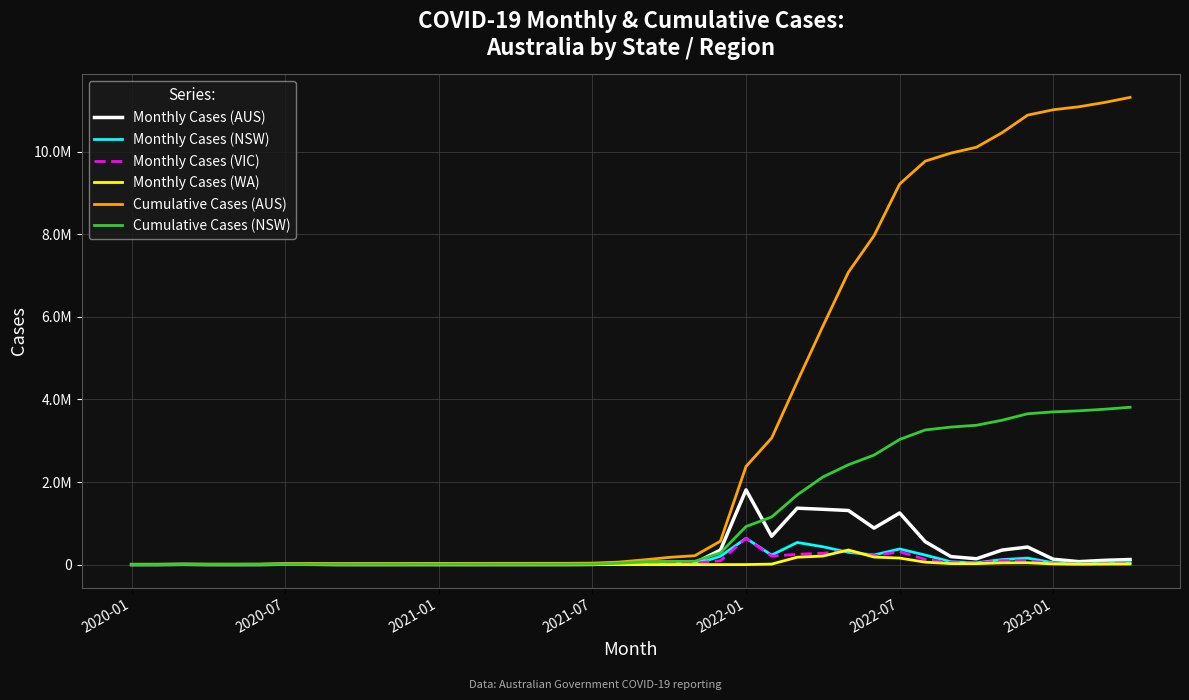

What are all the series names shown in the legend?

Monthly Cases (AUS), Monthly Cases (NSW), Monthly Cases (VIC), Monthly Cases (WA), Cumulative Cases (AUS), Cumulative Cases (NSW)